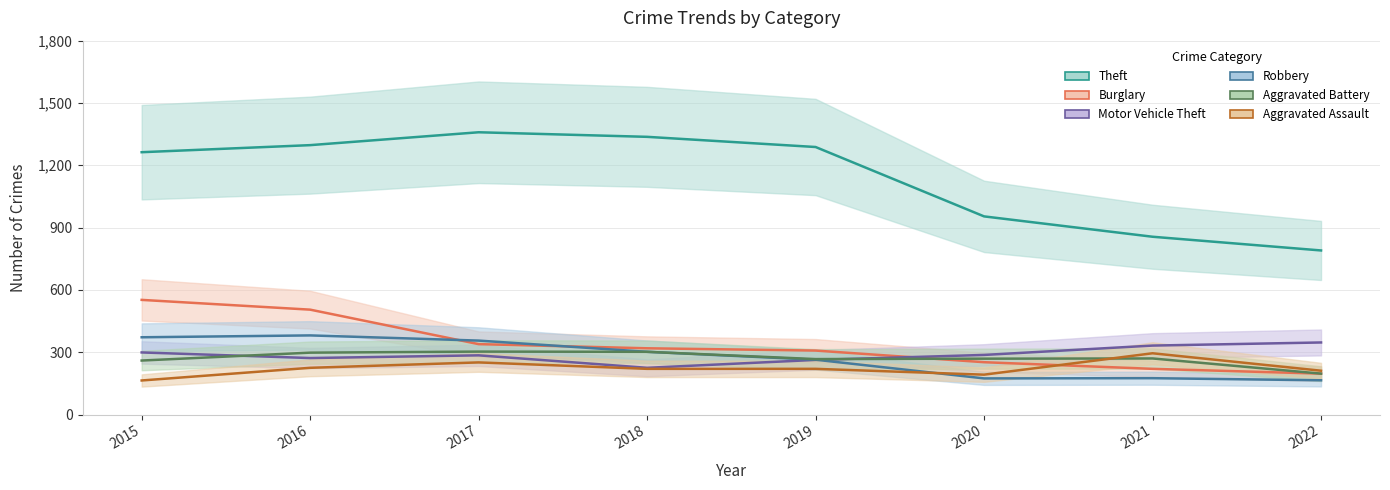

Where does the Aggravated Battery series first go above 270?

2016